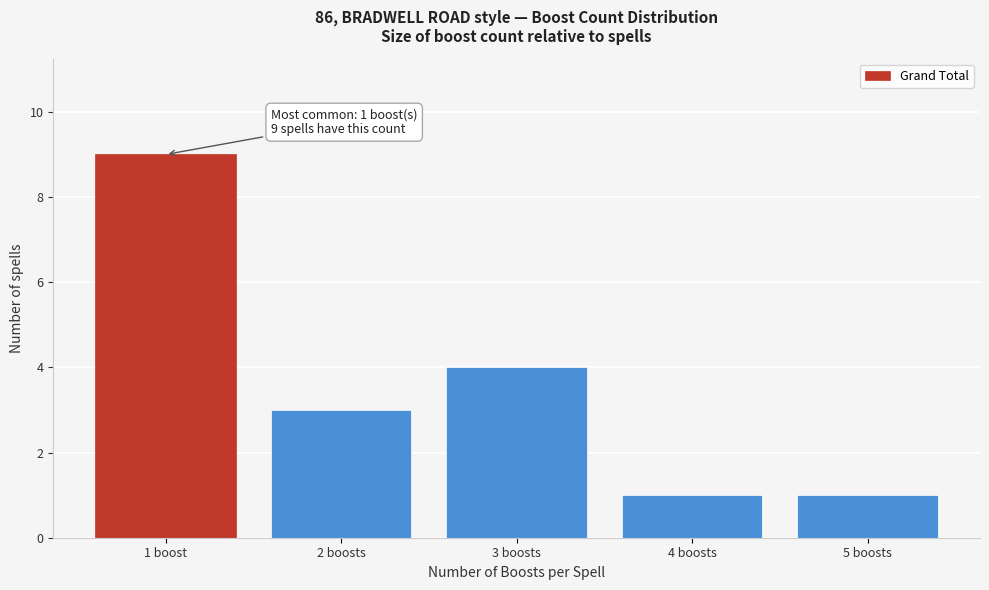

Reading right to left, extract all data points from this chart.

5 boosts=1	4 boosts=1	3 boosts=4	2 boosts=3	1 boost=9